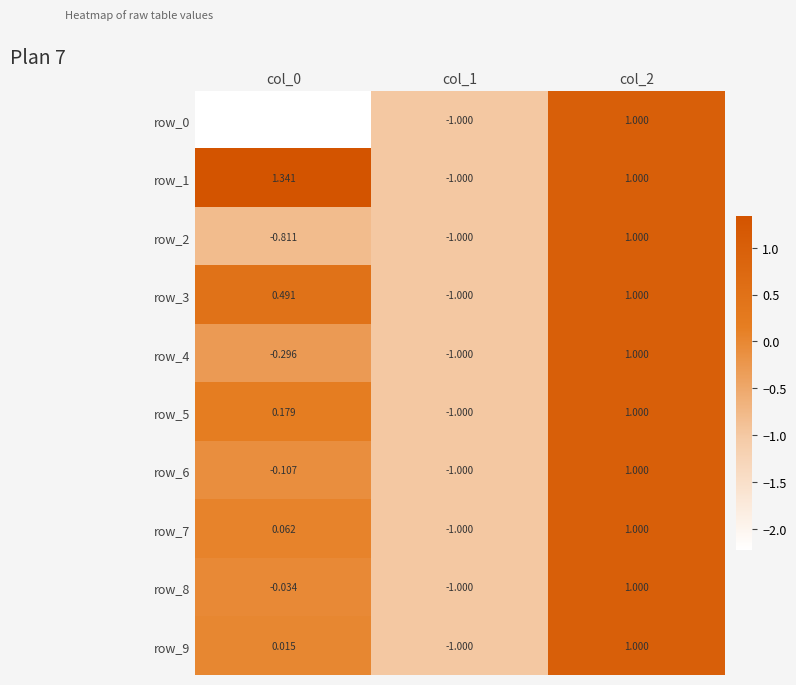

What is the difference between the second highest and minimum values in the row_7 series?

1.1